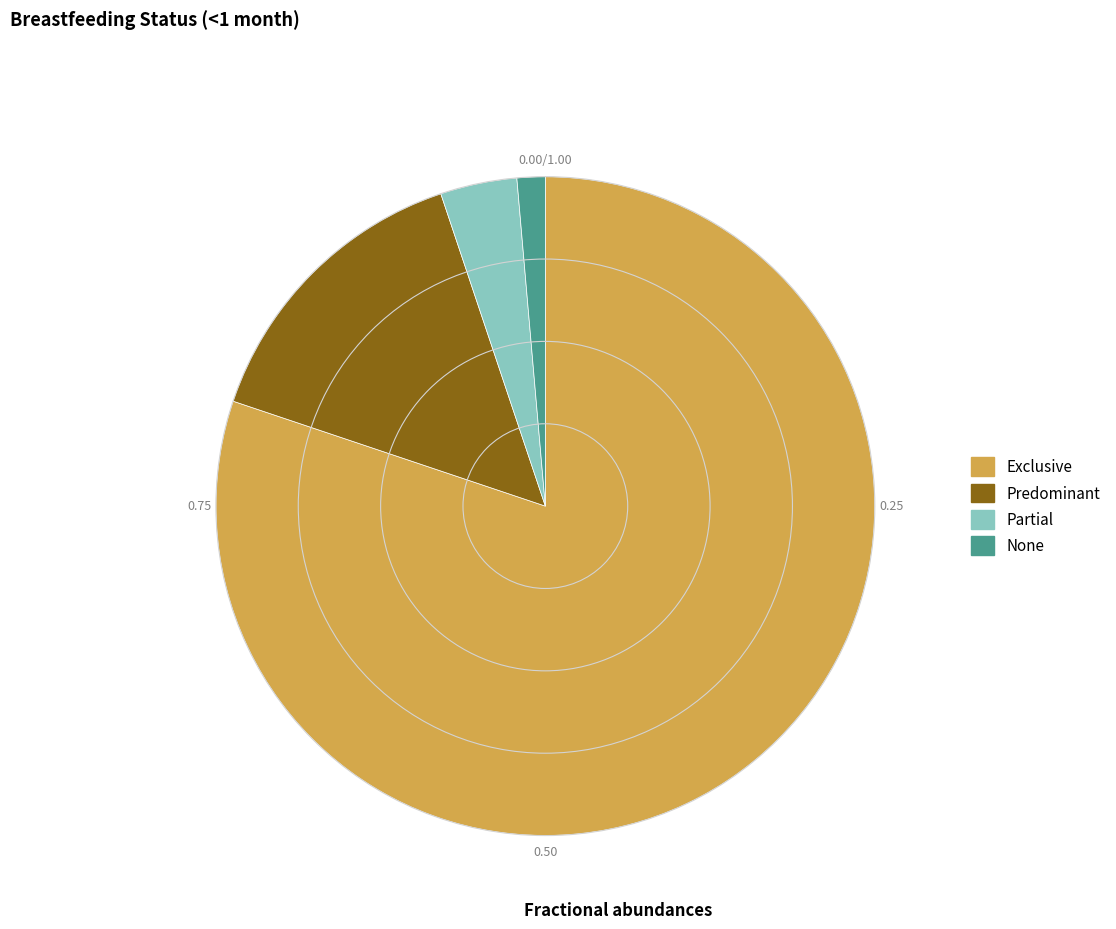

Does any single category account for the majority?

Yes